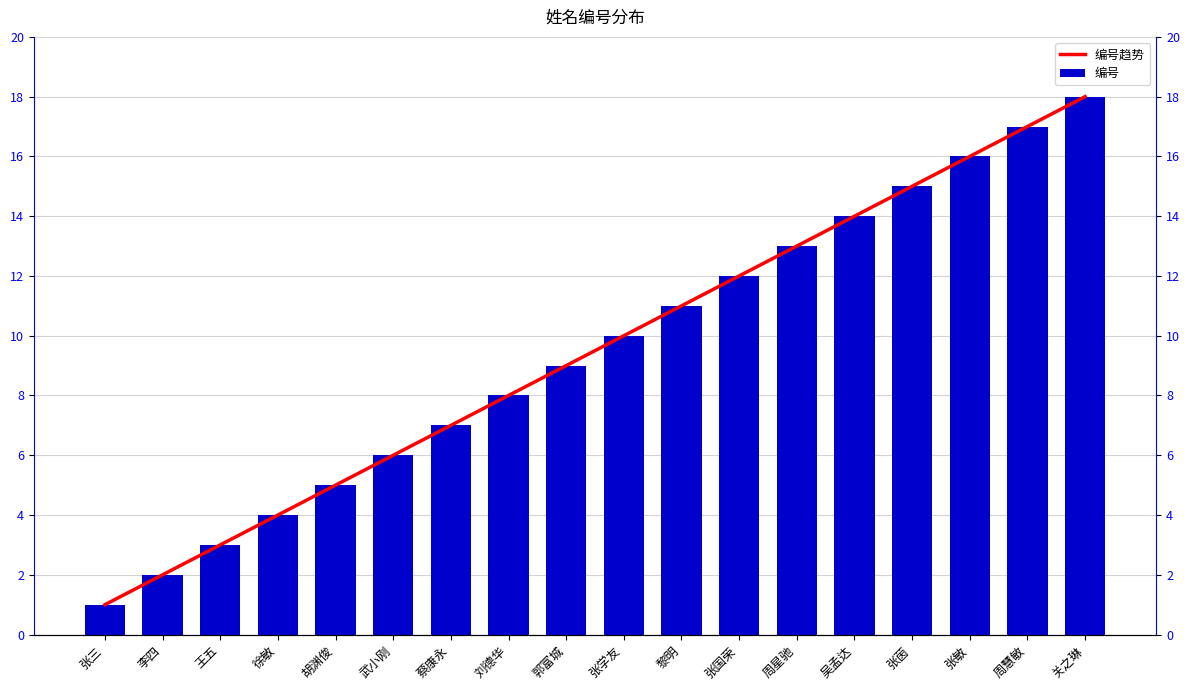

Reading left to right, list all the values displayed in this chart.

编号趋势: 张三=1	李四=2	王五=3	徐敏=4	胡渊俊=5	武小刚=6	蔡康永=7	刘德华=8	郭富城=9	张学友=10	黎明=11	张国荣=12	周星驰=13	吴孟达=14	张茵=15	张敏=16	周慧敏=17	关之琳=18
编号: 张三=1	李四=2	王五=3	徐敏=4	胡渊俊=5	武小刚=6	蔡康永=7	刘德华=8	郭富城=9	张学友=10	黎明=11	张国荣=12	周星驰=13	吴孟达=14	张茵=15	张敏=16	周慧敏=17	关之琳=18